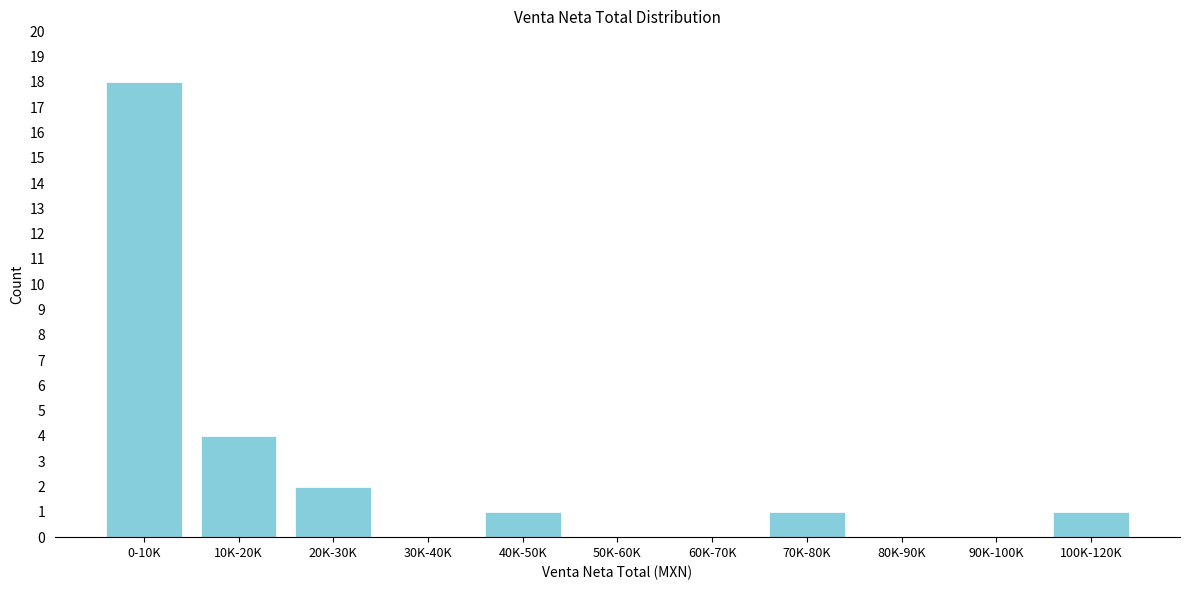

Reading left to right, extract all data points from this chart.

0-10K=18	10K-20K=4	20K-30K=2	30K-40K=0	40K-50K=1	50K-60K=0	60K-70K=0	70K-80K=1	80K-90K=0	90K-100K=0	100K-120K=1